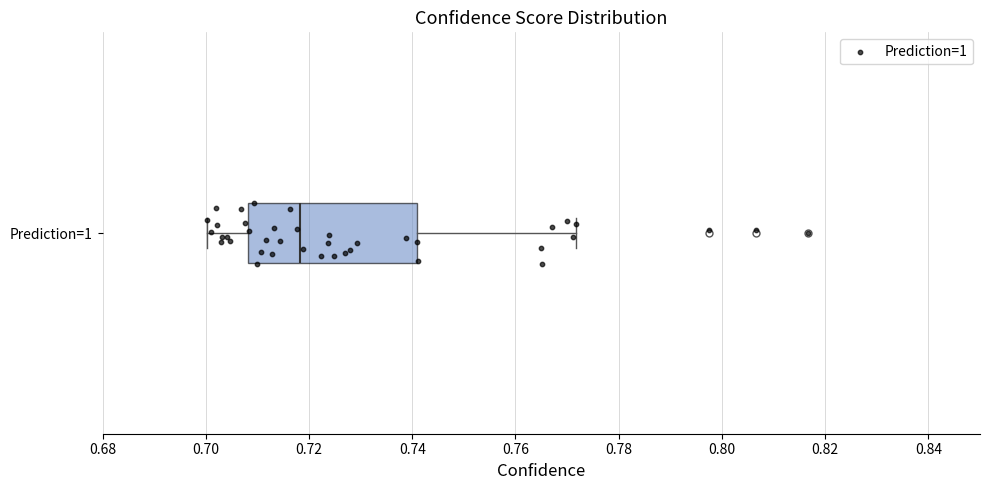

Where does the left whisker of the box for Prediction=1 end on the x-axis? The values are not printed on the chart, so give them approximately, as read against the axis.

0.700